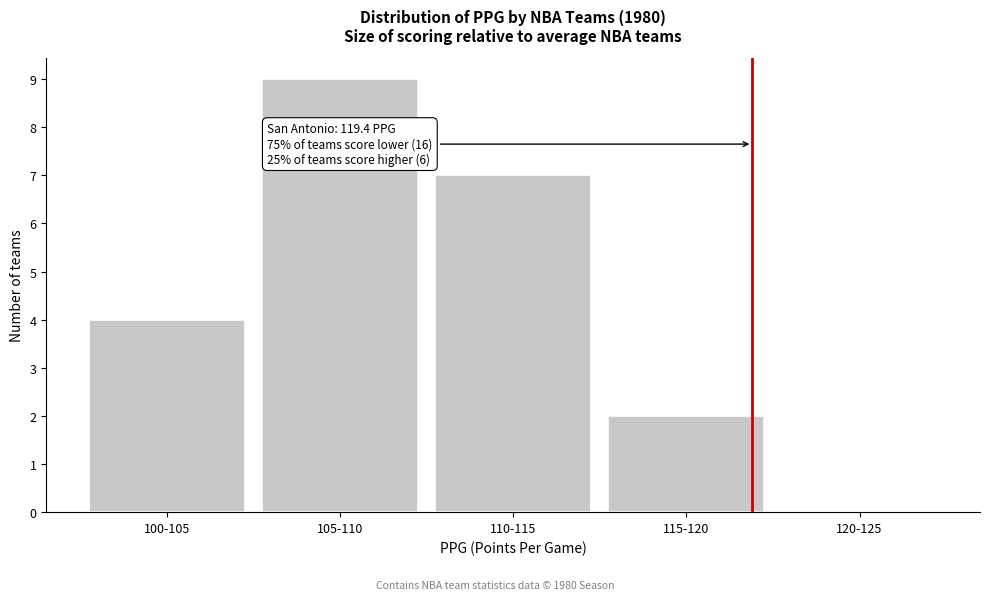

Reading left to right, extract all data points from this chart.

100-105=4	105-110=9	110-115=7	115-120=2	120-125=0